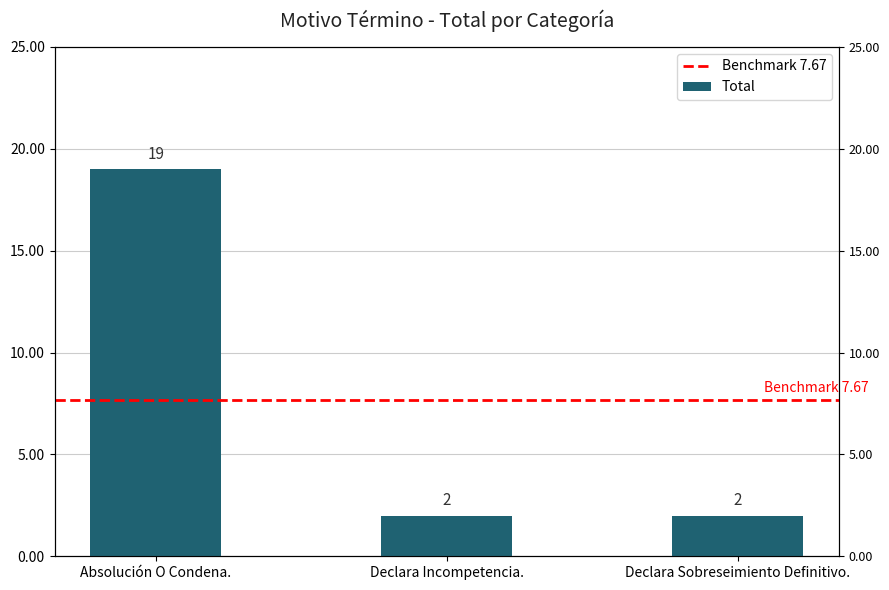

Approximately how many times larger is the value at Declara Incompetencia. compared to Declara Sobreseimiento Definitivo.?

1.0